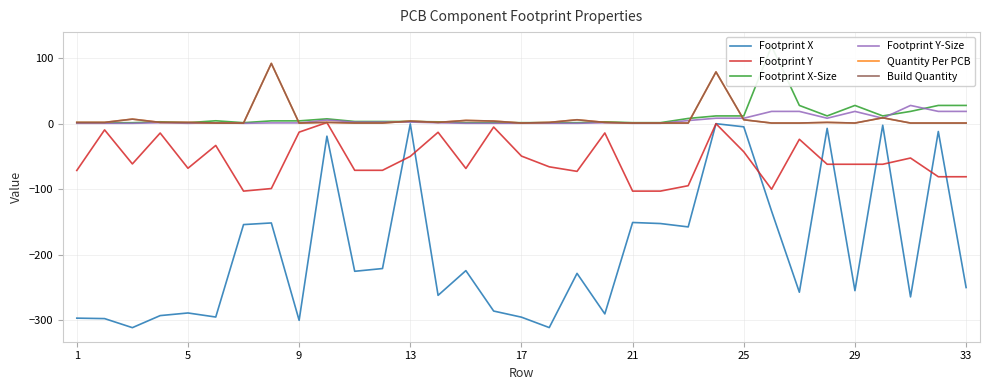

What is the sum of all Footprint Y-Size values?

188.5